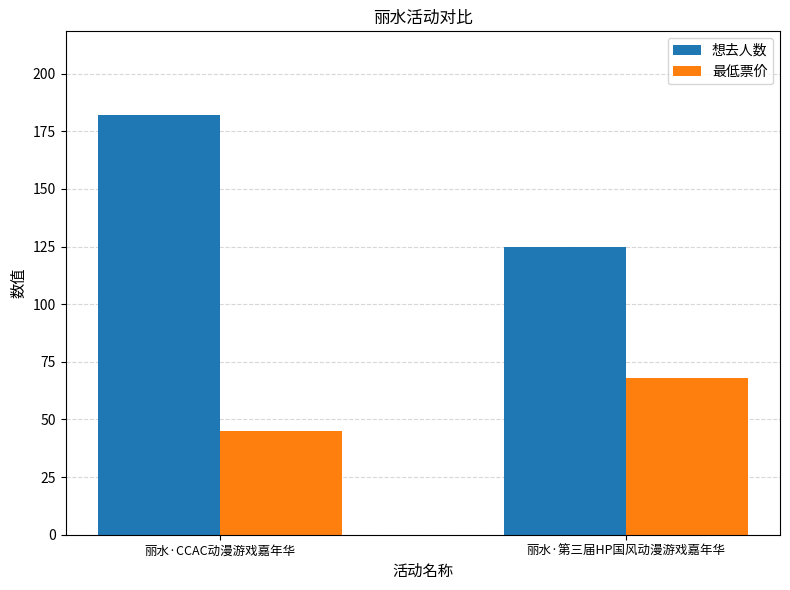

What is the difference between the 想去人数 values at 丽水·CCAC动漫游戏嘉年华 and 丽水·第三届HP国风动漫游戏嘉年华?

57